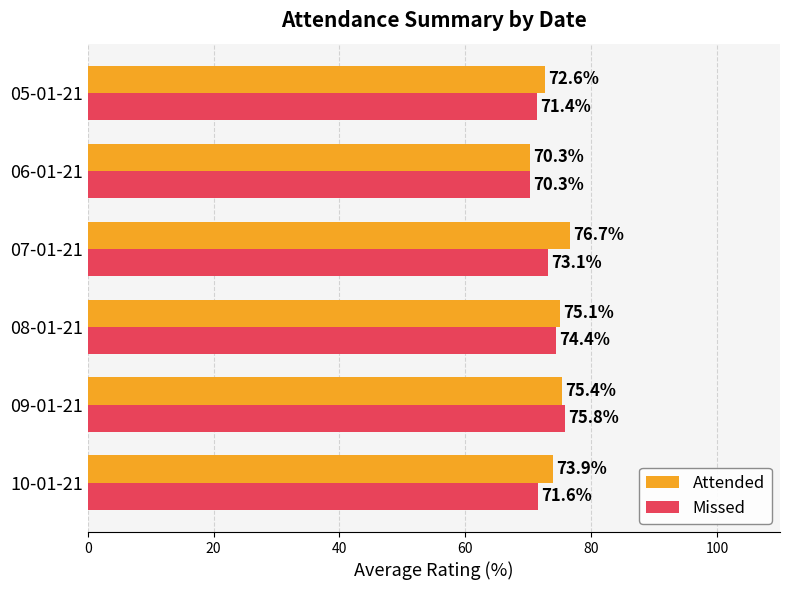

Is it true that Attended equals 46.8 at 08-01-21?

False